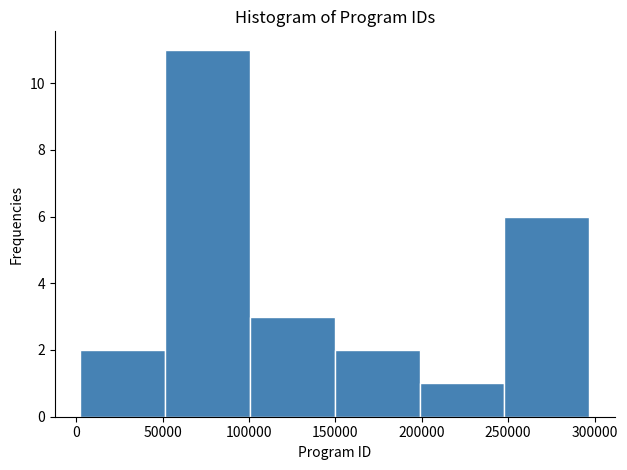

Reading left to right, list every bar in this chart as the range it spans on the x-axis followed by its height. Neither the bar edges nor the heights are printed on the chart, so give them approximately, as read against the axes.

0 to 50000: 2
50000 to 100000: 11
100000 to 150000: 3
150000 to 200000: 2
200000 to 250000: 1
250000 to 295000: 6